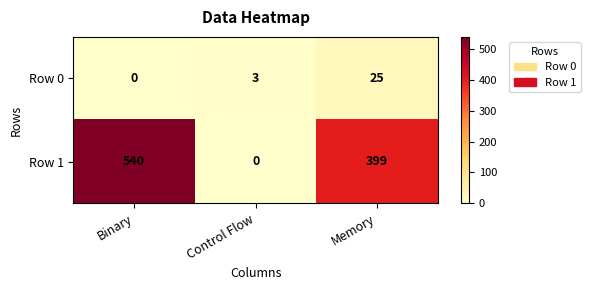

At which category is the sum across all series the highest?

Binary